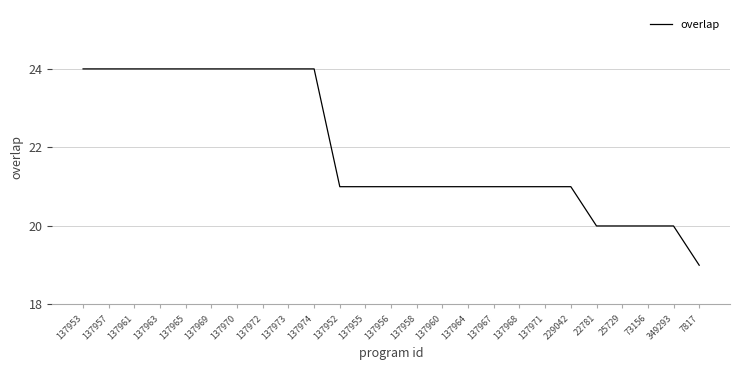

True or false: the data shows 9 at 137955.

False